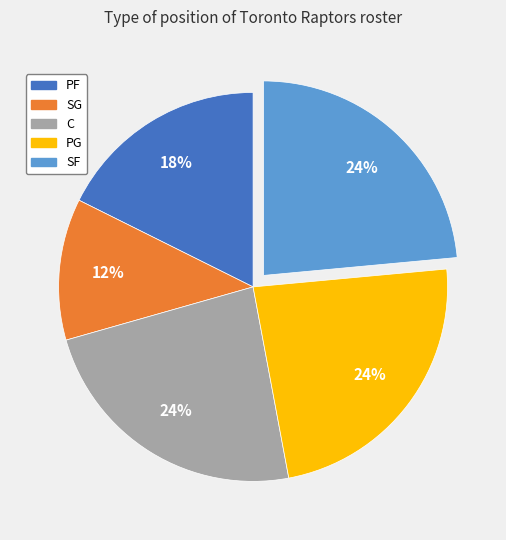

To the nearest percent, what is the average slice percentage?

20%